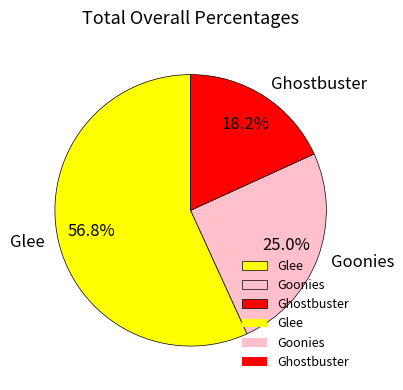

Is it true that Goonies is 13% of the pie?

False